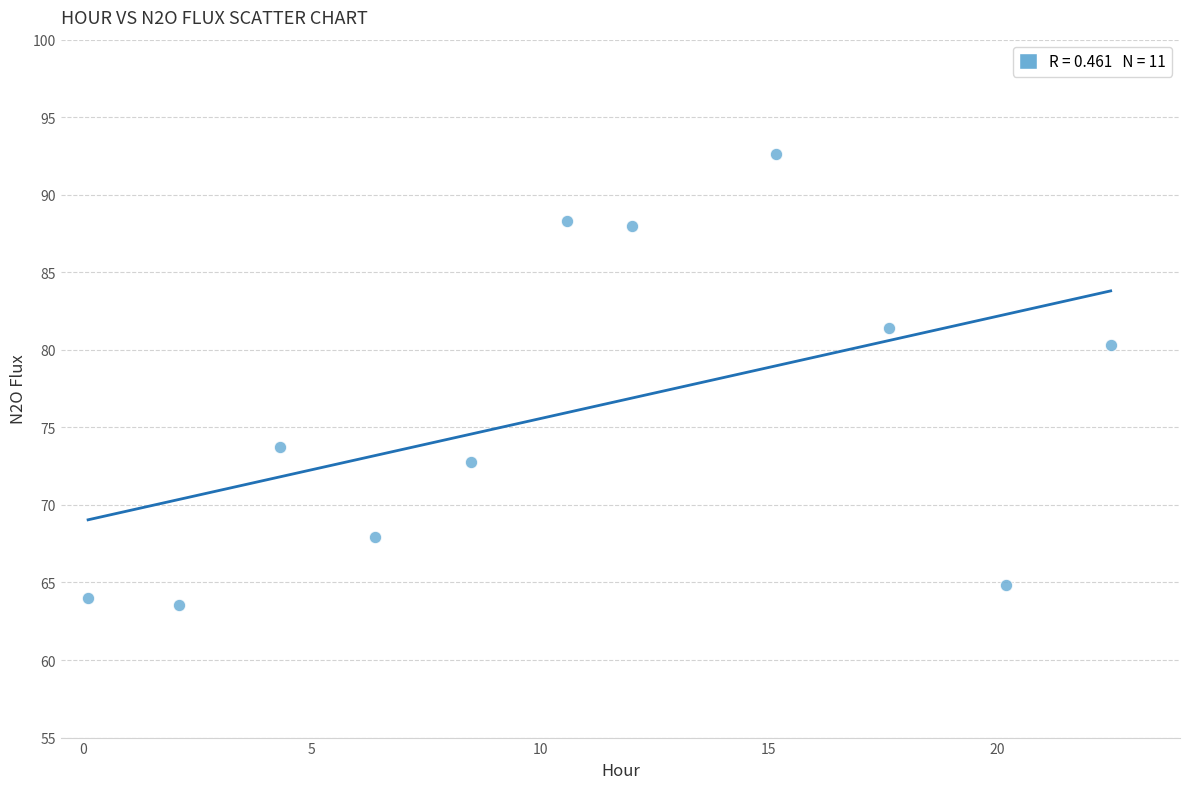

What is the average Y value?

76.1